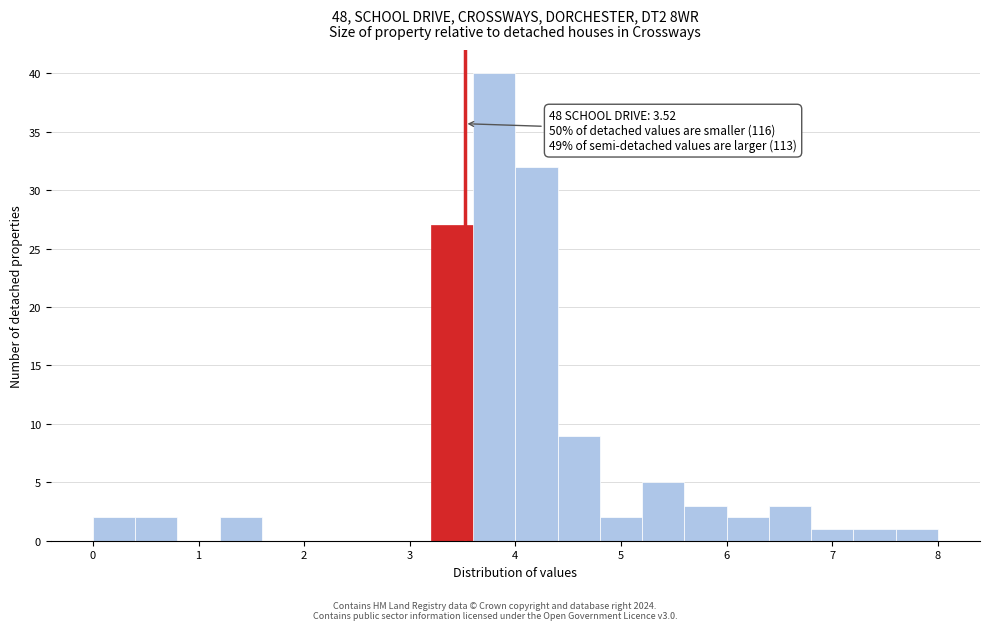

Which range on the x-axis has the tallest bar?

3.6 to 4.0